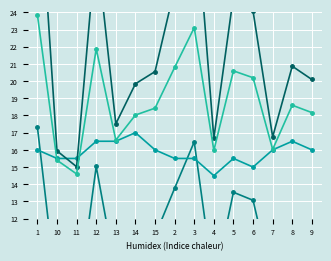

Which category has the highest value across all series?

1